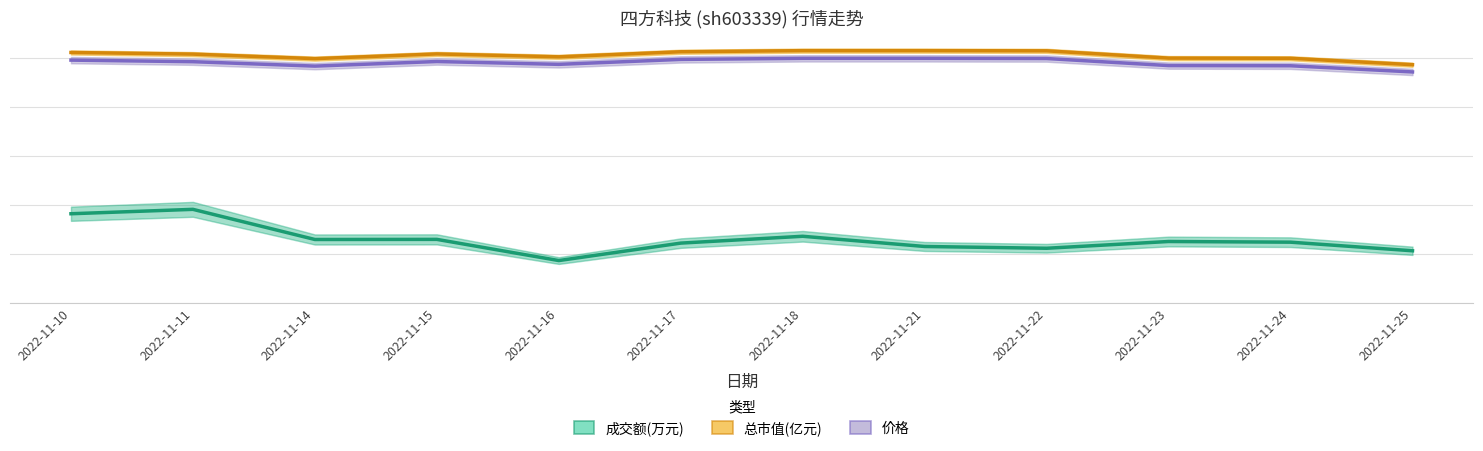

What is the difference between the 成交额(万元) values at 2022-11-21 and 2022-11-17?

3.4